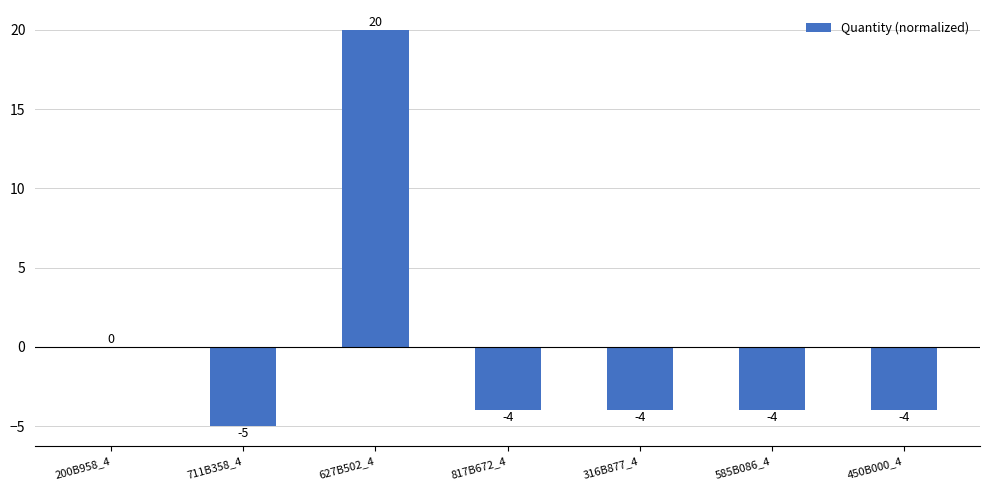

How many series are shown in this chart?

1